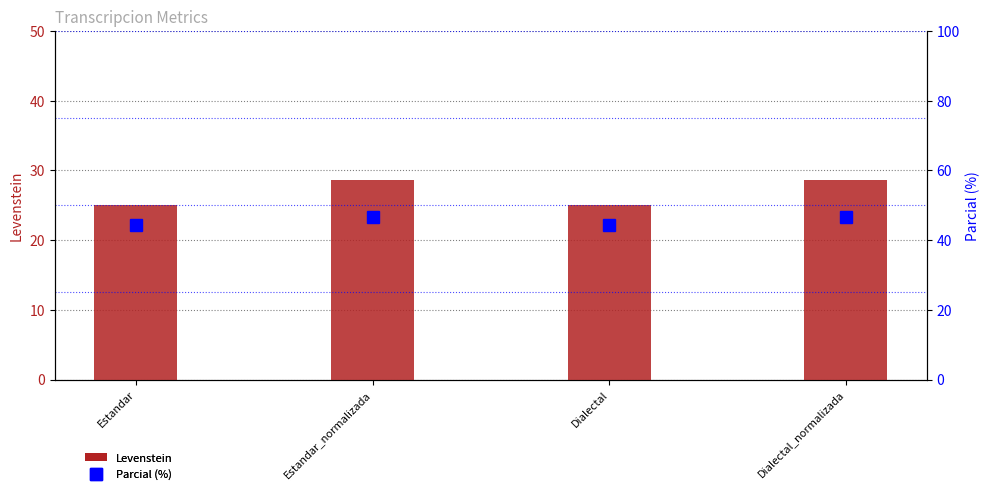

At Estandar, list the series in order from largest to smallest.

Parcial (%), Levenstein